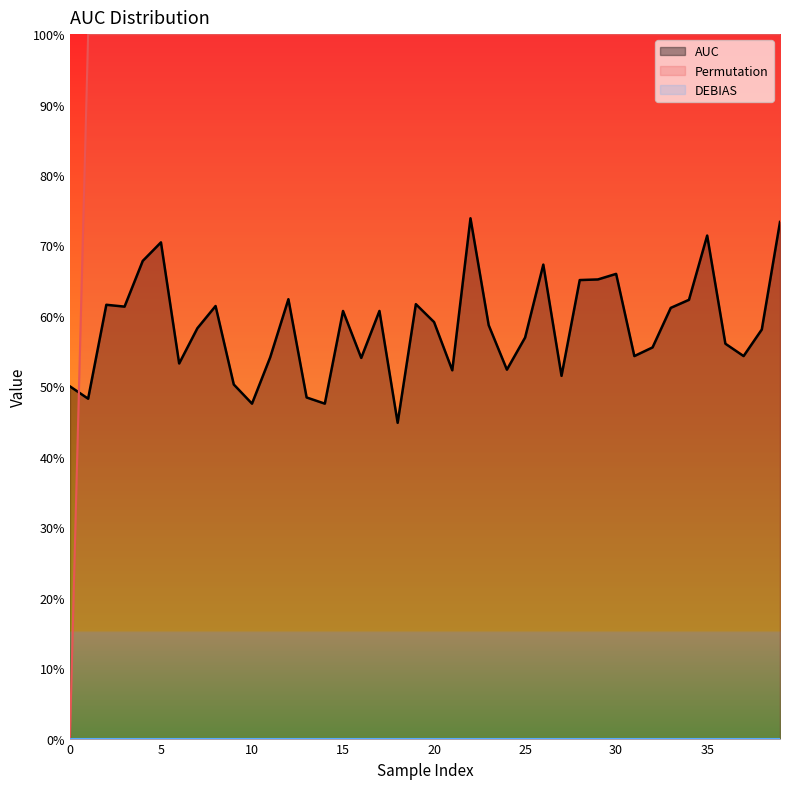

Does the chart display data point markers on the line(s)?

No